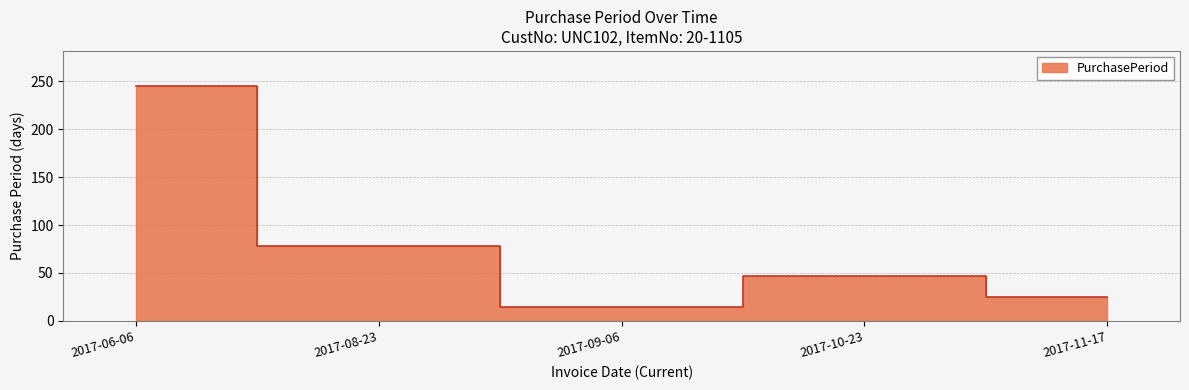

What is the label of the 5th point from the left?

2017-11-17